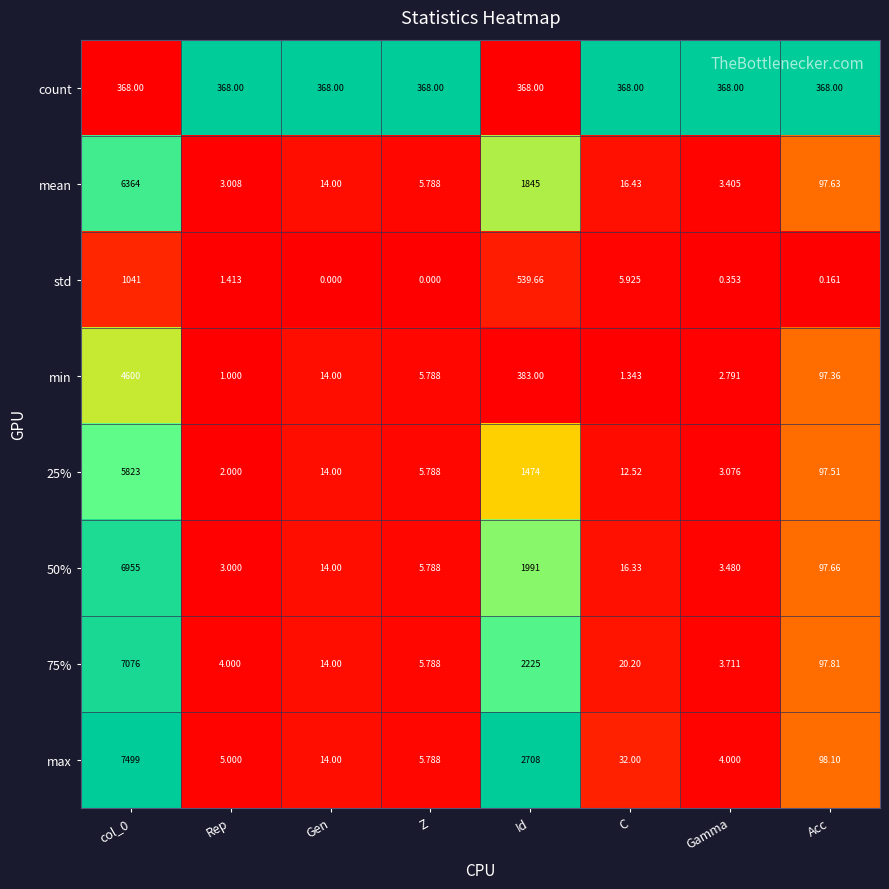

Between C and Gamma, which series saw the biggest shift?

max